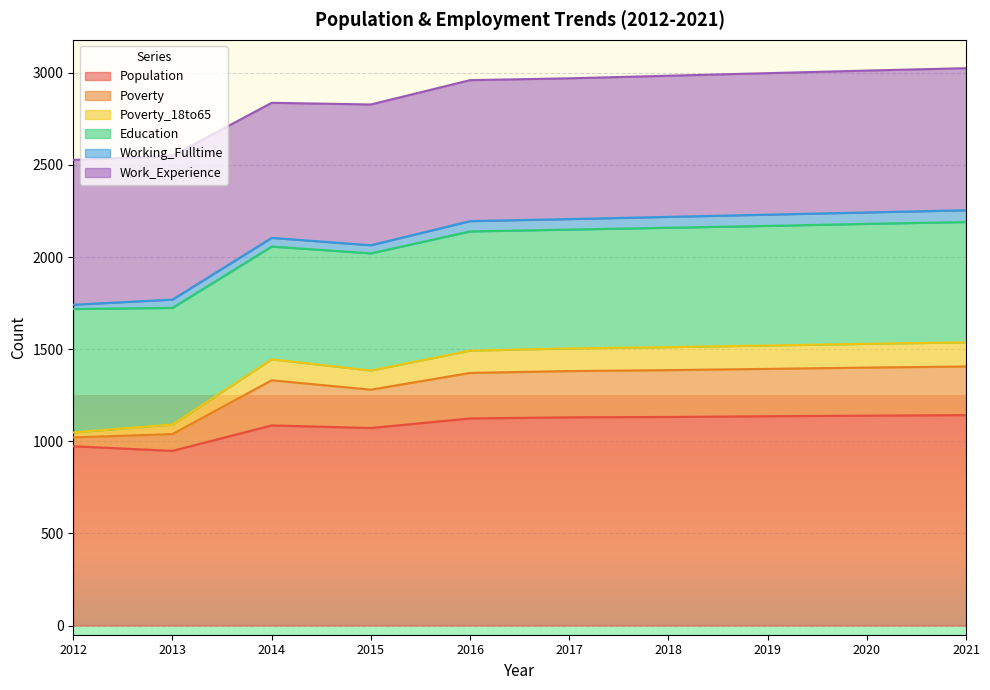

The value of Population at 2013 is 1617. True or false?

False